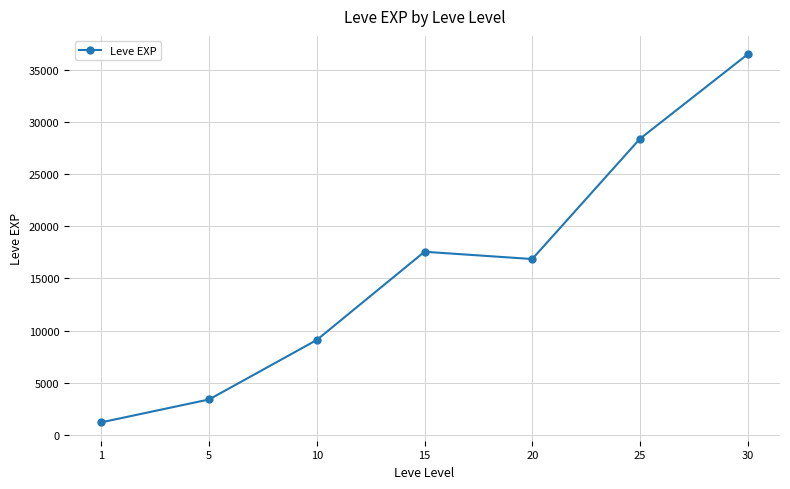

Which category has the highest value across all series?

30